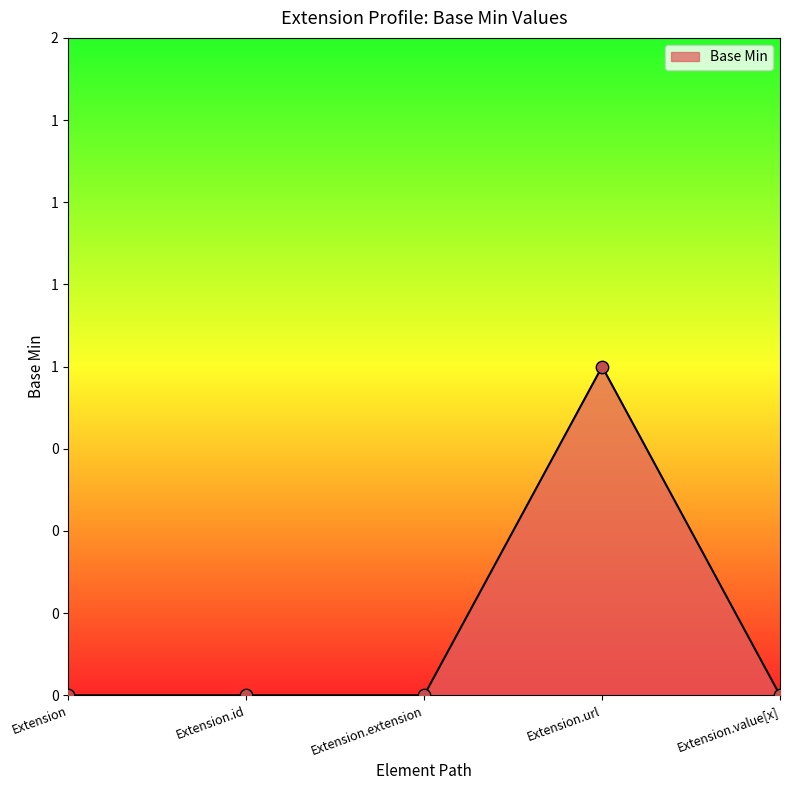

Between Extension and Extension.value[x], which is larger?

Extension